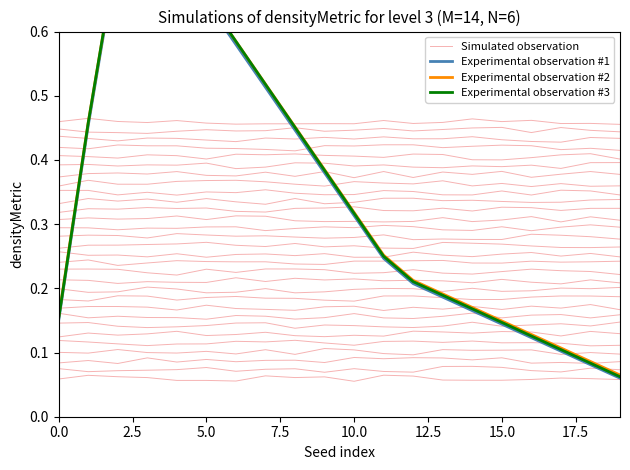

Where is Experimental observation #1 nearest to the value 0?

19